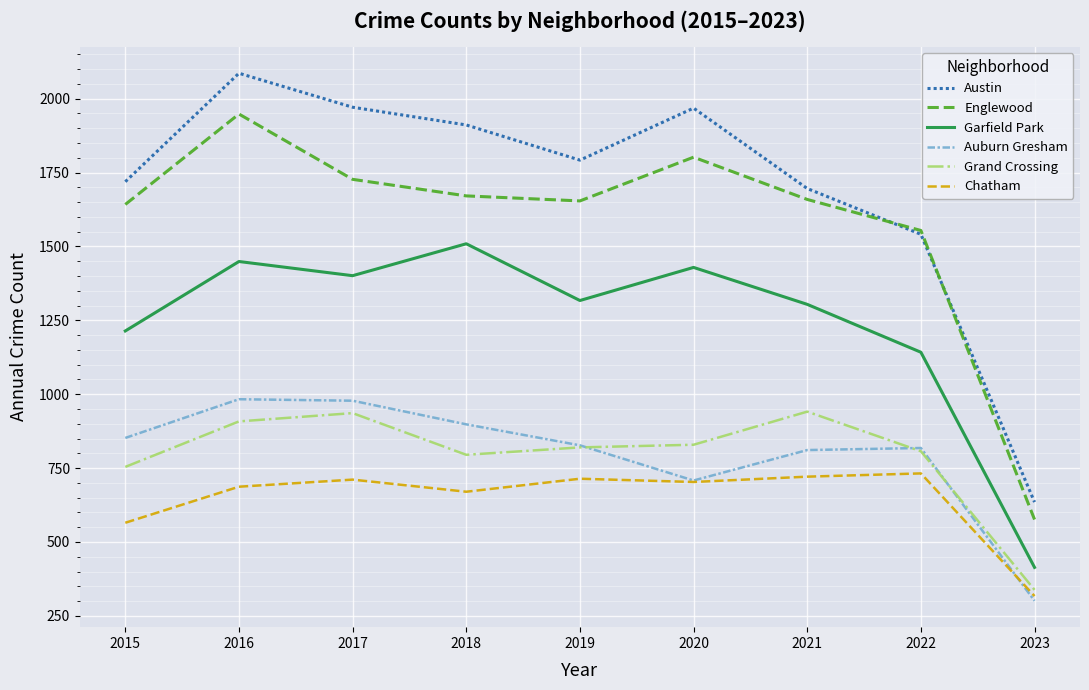

At which label is Englewood closest to 1262?

2022